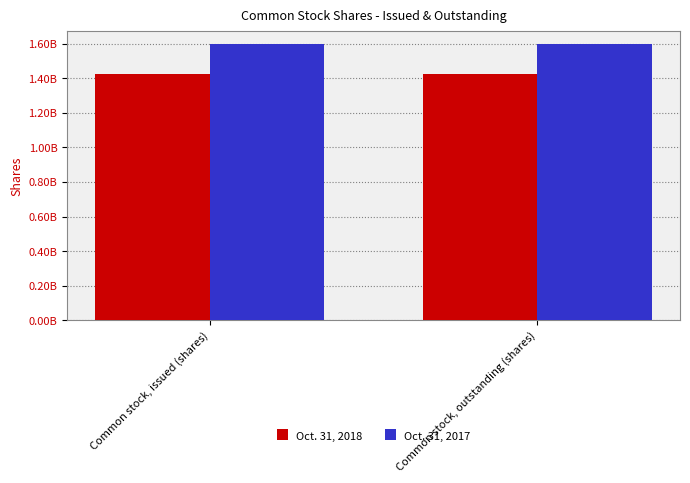

Read the Oct. 31, 2018 value at Common stock, outstanding (shares).

1423000000